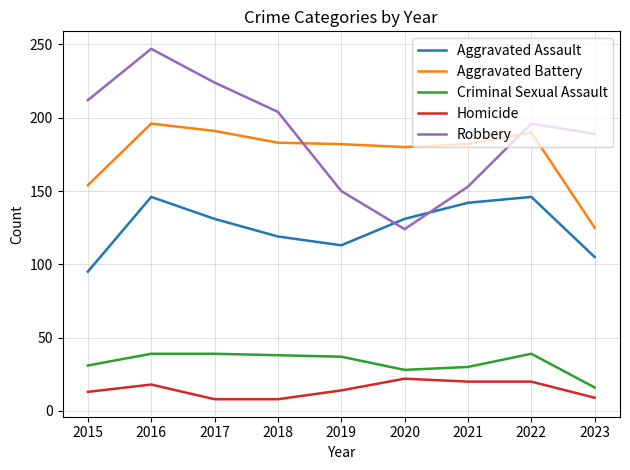

Between 2015 and 2016, which series saw the biggest shift?

Aggravated Assault